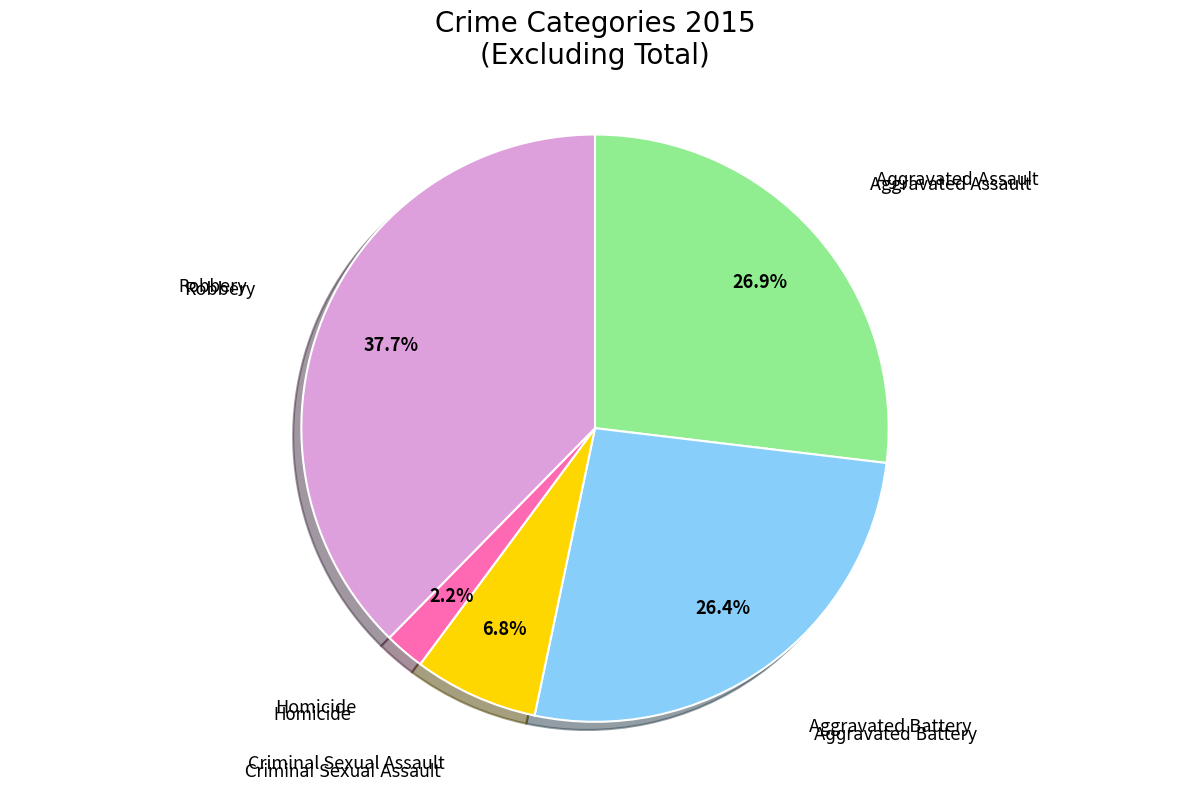

To the nearest percent, what is the difference between the largest and smallest slice percentages?

35%